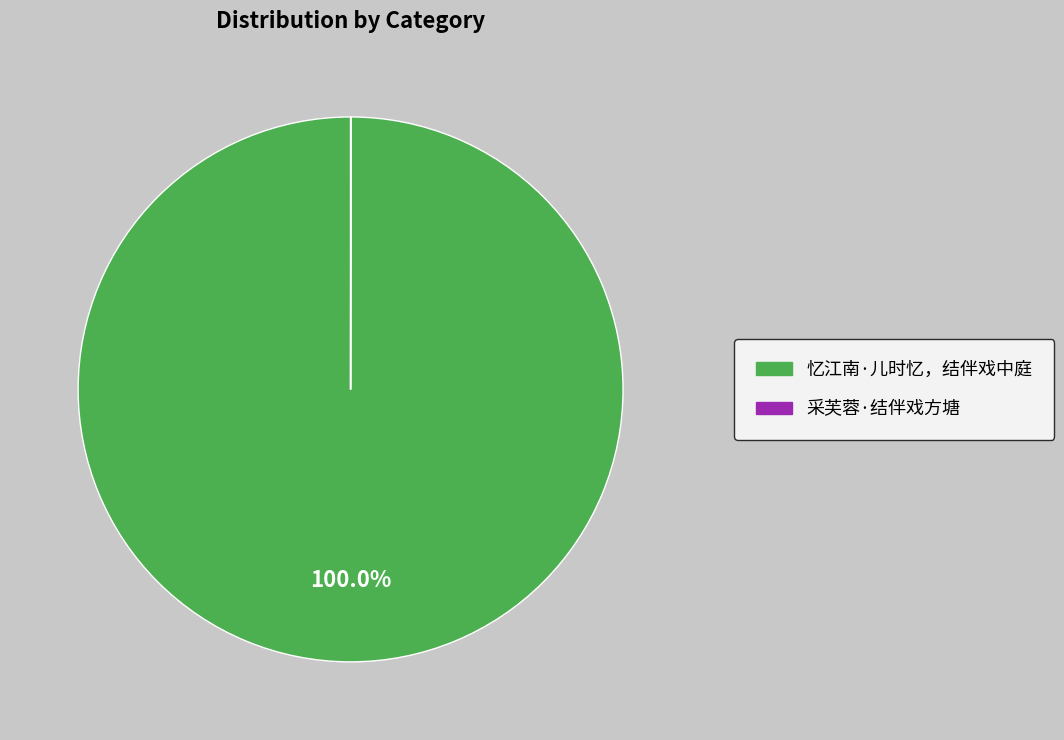

What is the majority slice?

忆江南·儿时忆，结伴戏中庭